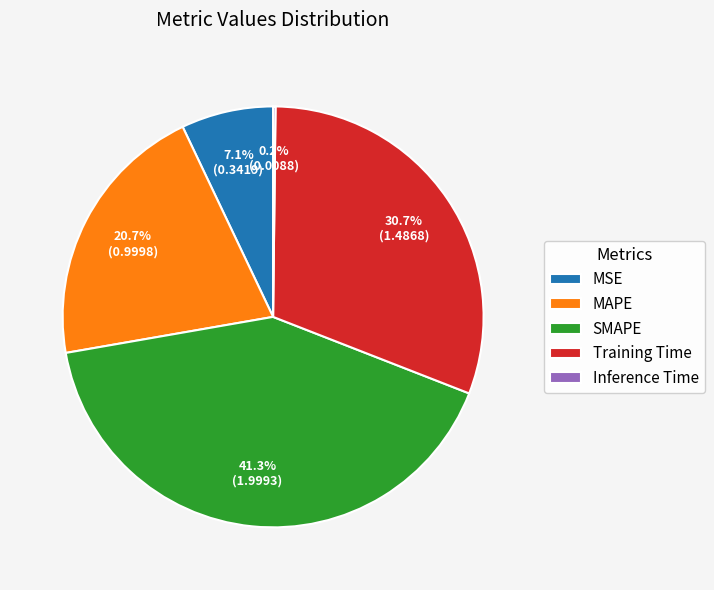

Does MAPE represent more than half of the total?

No